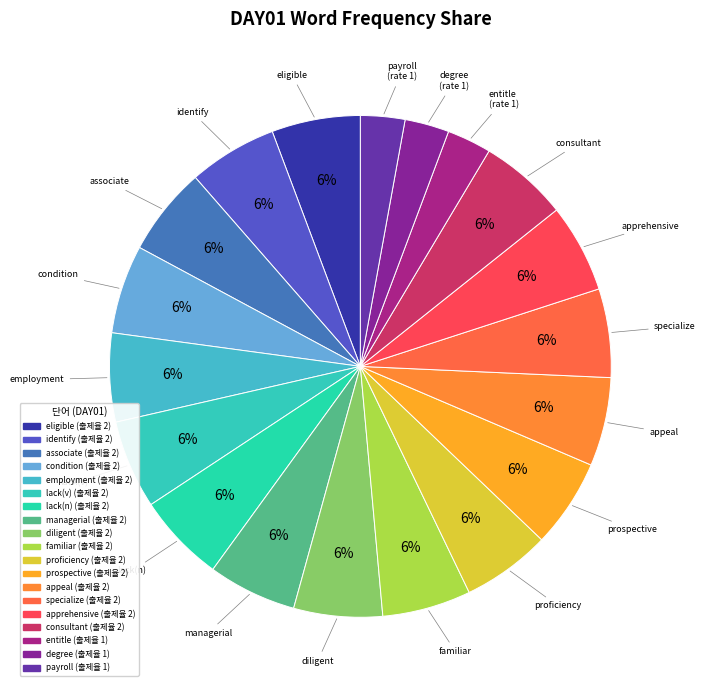

Does eligible represent more than half of the total?

No